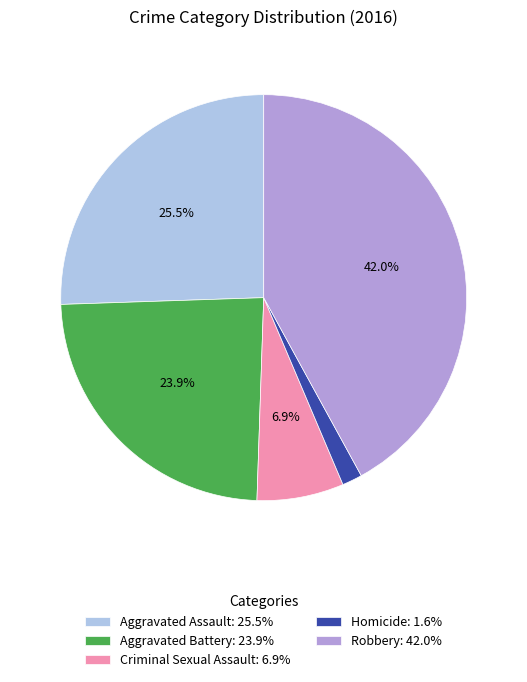

To the nearest percent, what portion does Robbery represent?

42%